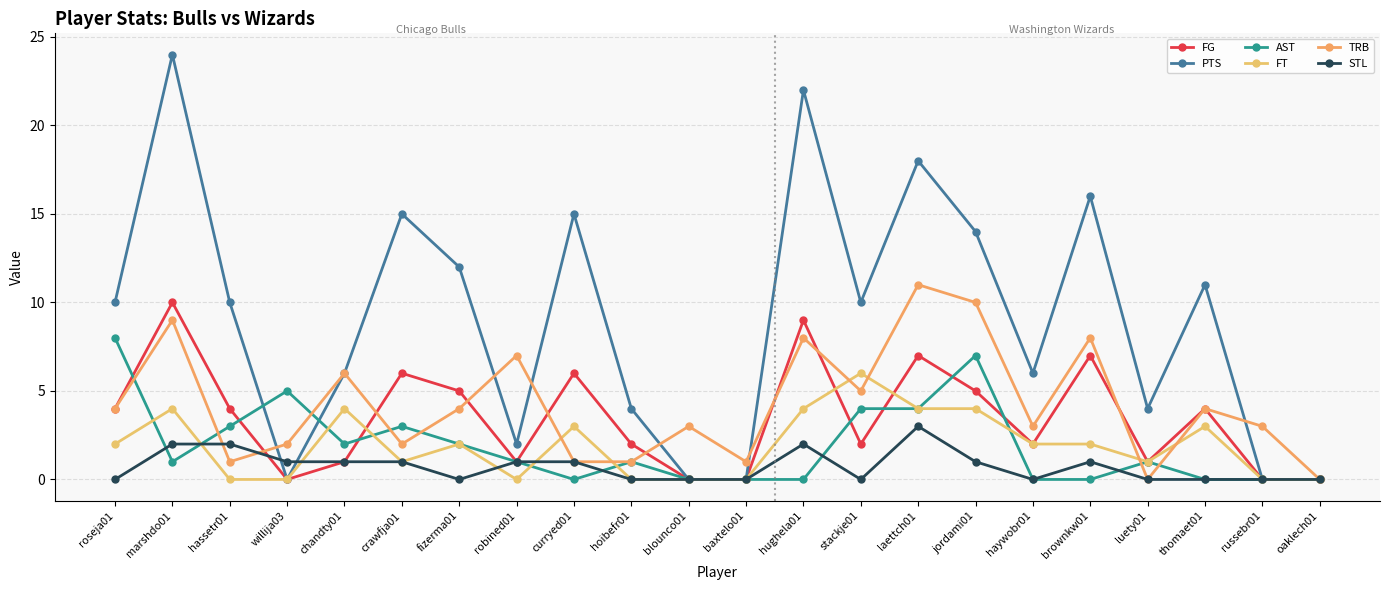

True or false: PTS and FG cross at least once.

False